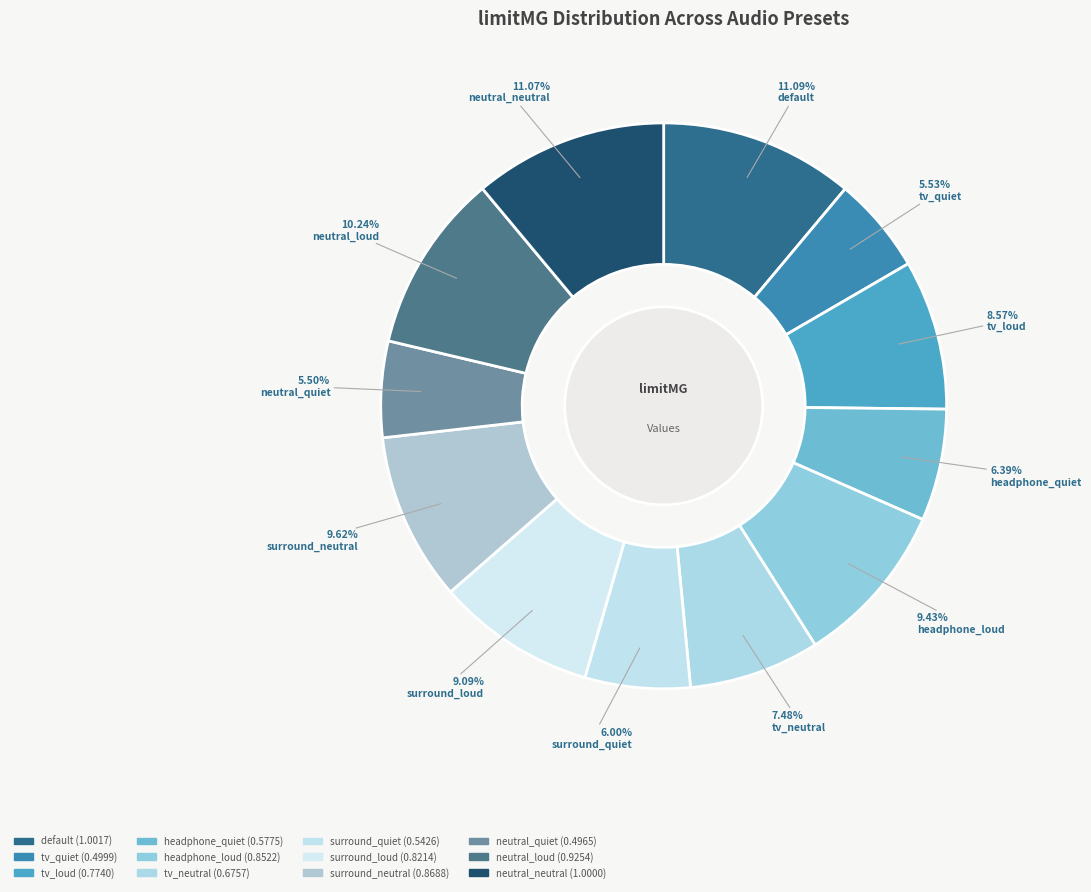

Do surround_quiet and tv_neutral together represent more than half of the pie?

No